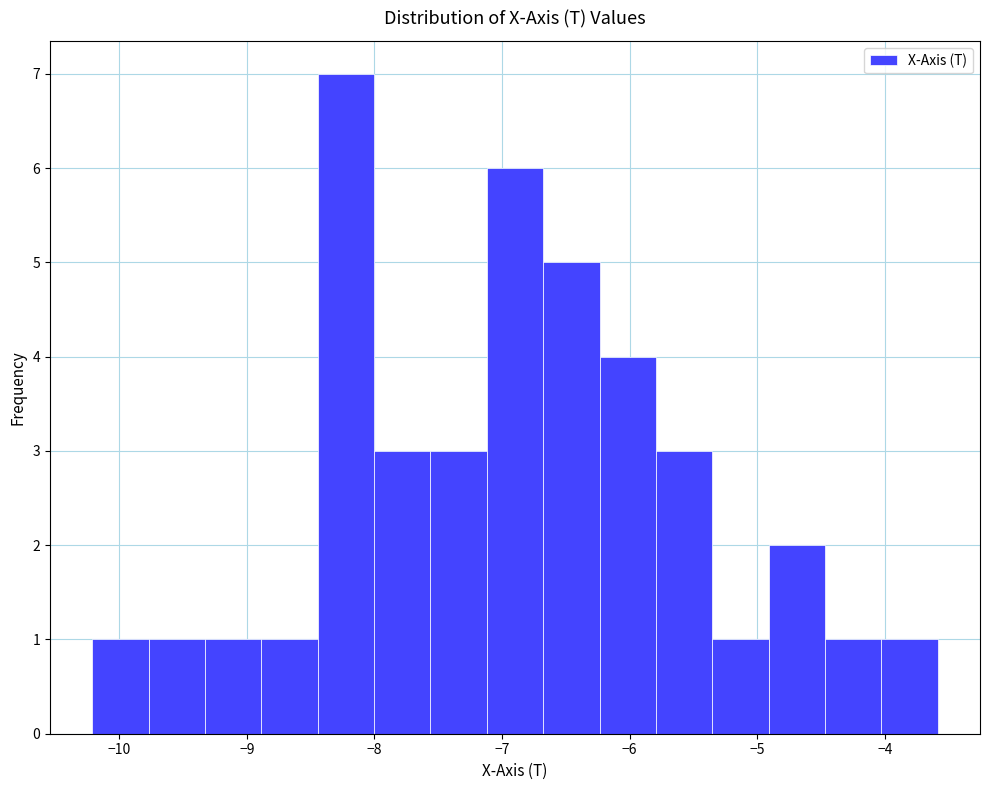

Over which range of the x-axis is the bar tallest?

-8.4 to -8.0